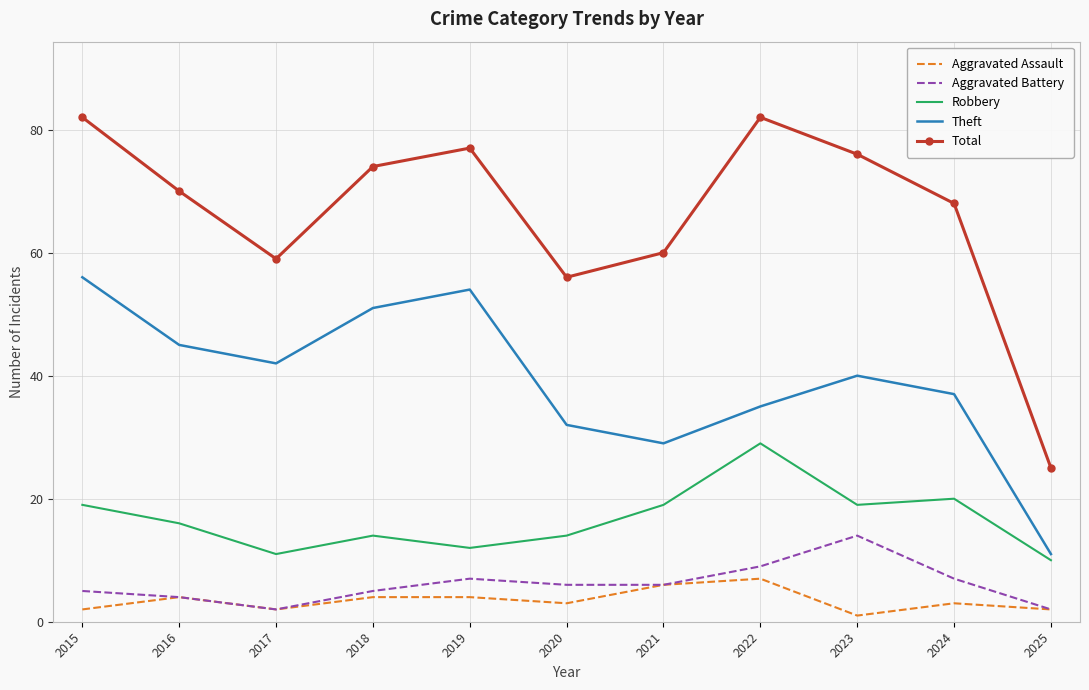

What is the difference between the maximum and minimum values in the Robbery series?

19